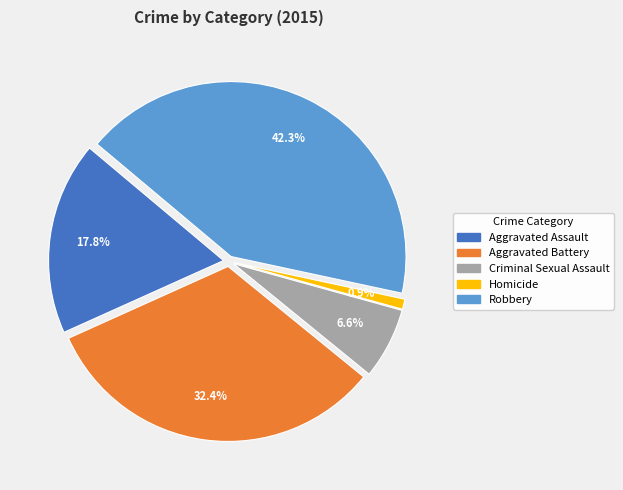

To the nearest percent, what is the combined percentage of Homicide and Aggravated Battery?

33%